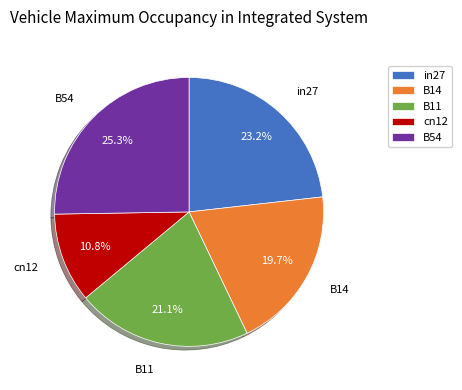

Combined, what portion of the pie is B11 and in27?

44.3%